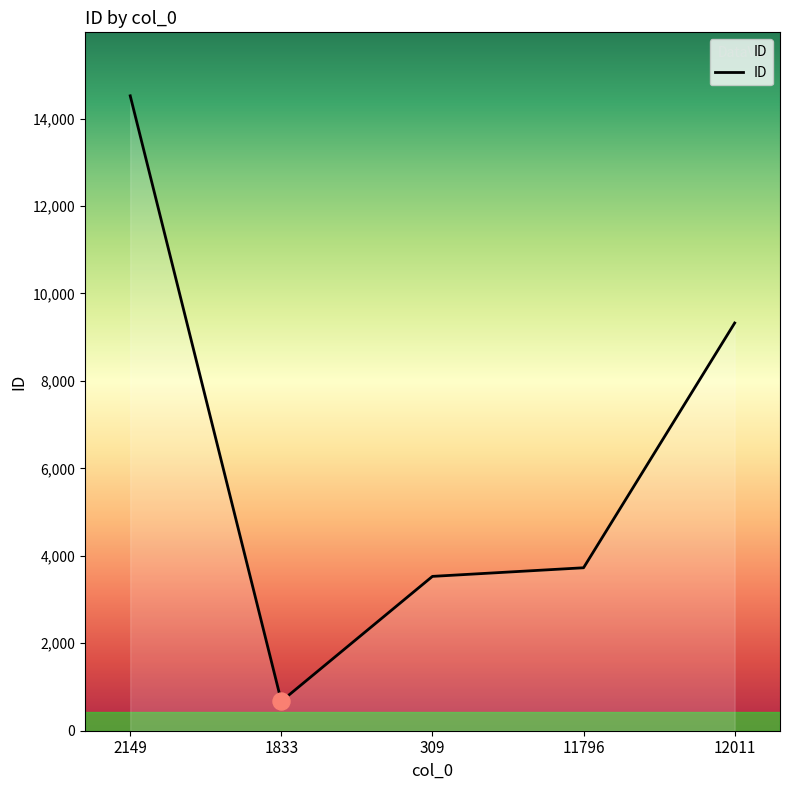

What is the change in value from 2149 to 1833?

-13848